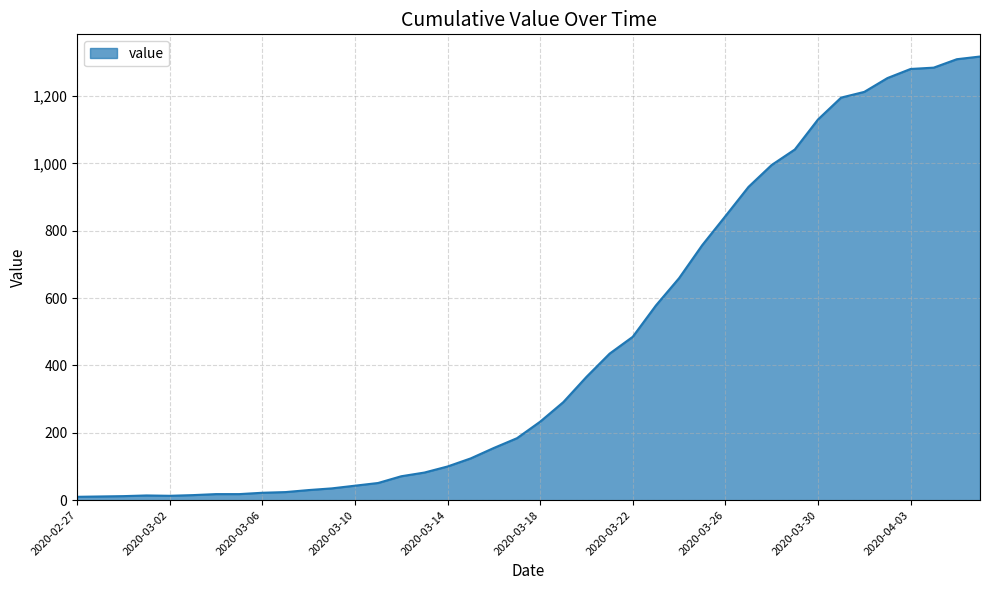

What is the maximum value shown in the chart?

1317